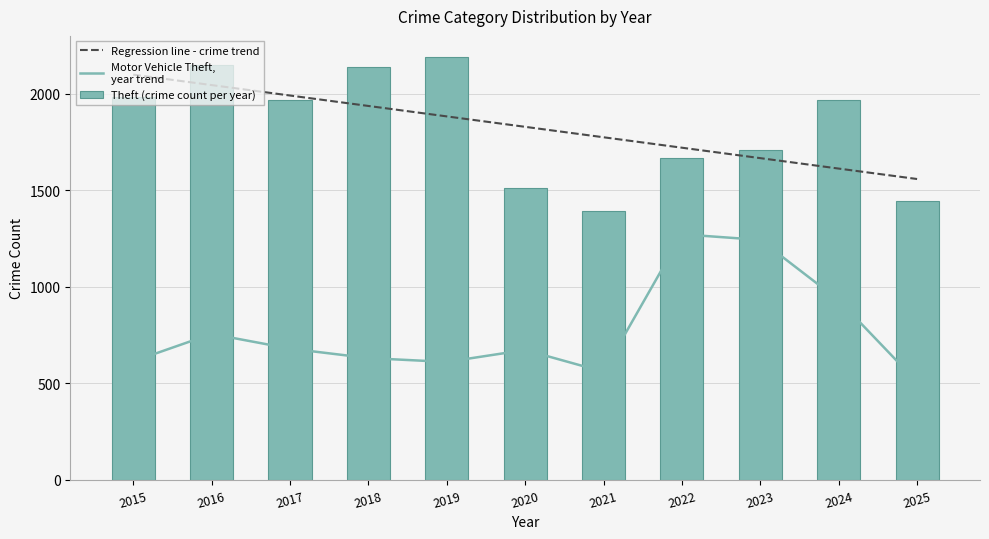

What is the sum of the Motor Vehicle Theft values at 2022 and 2015?

1886